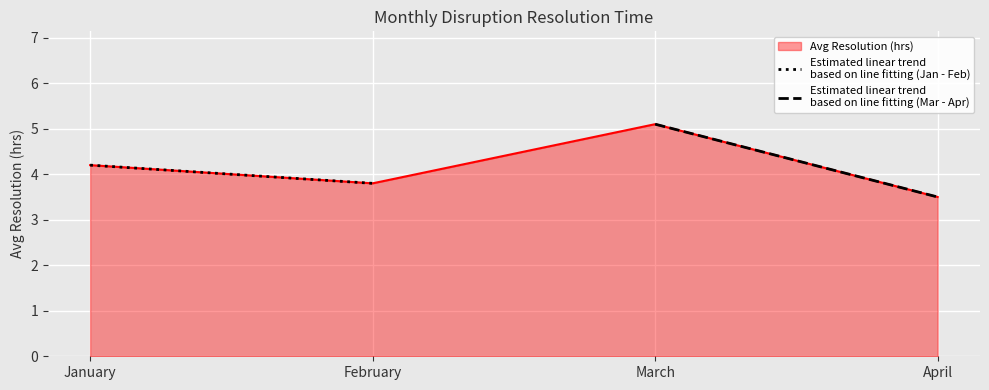

Between January and March, which is larger?

March